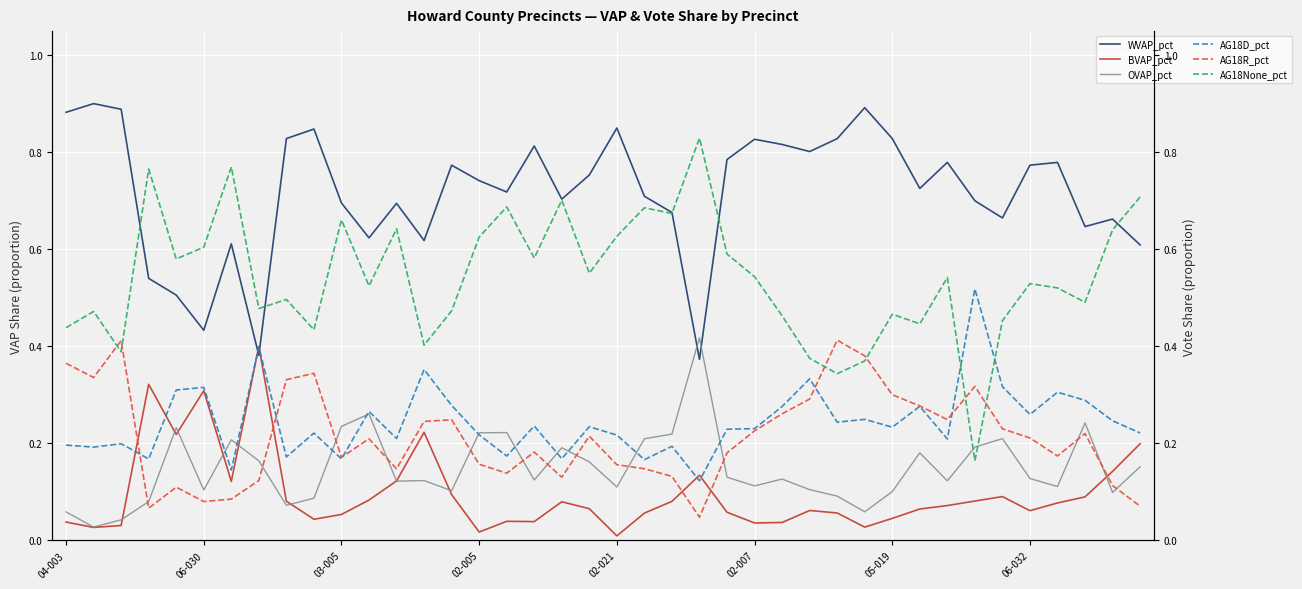

Which series ends up on top after the final intersection of OVAP_pct and WVAP_pct?

WVAP_pct